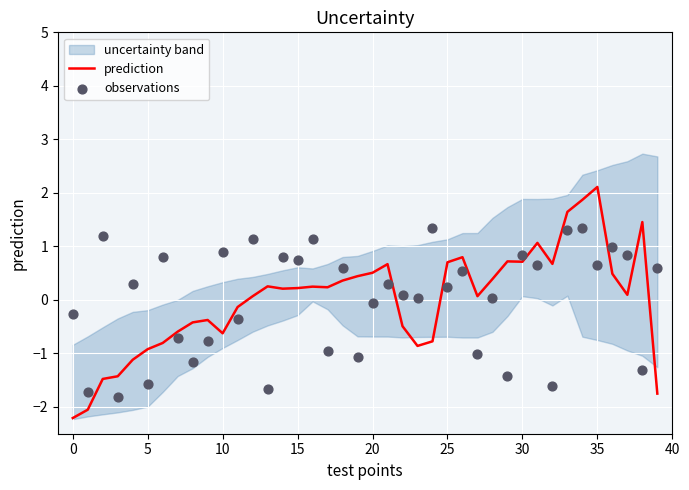

At how many categories does at least one series exceed 0?

32